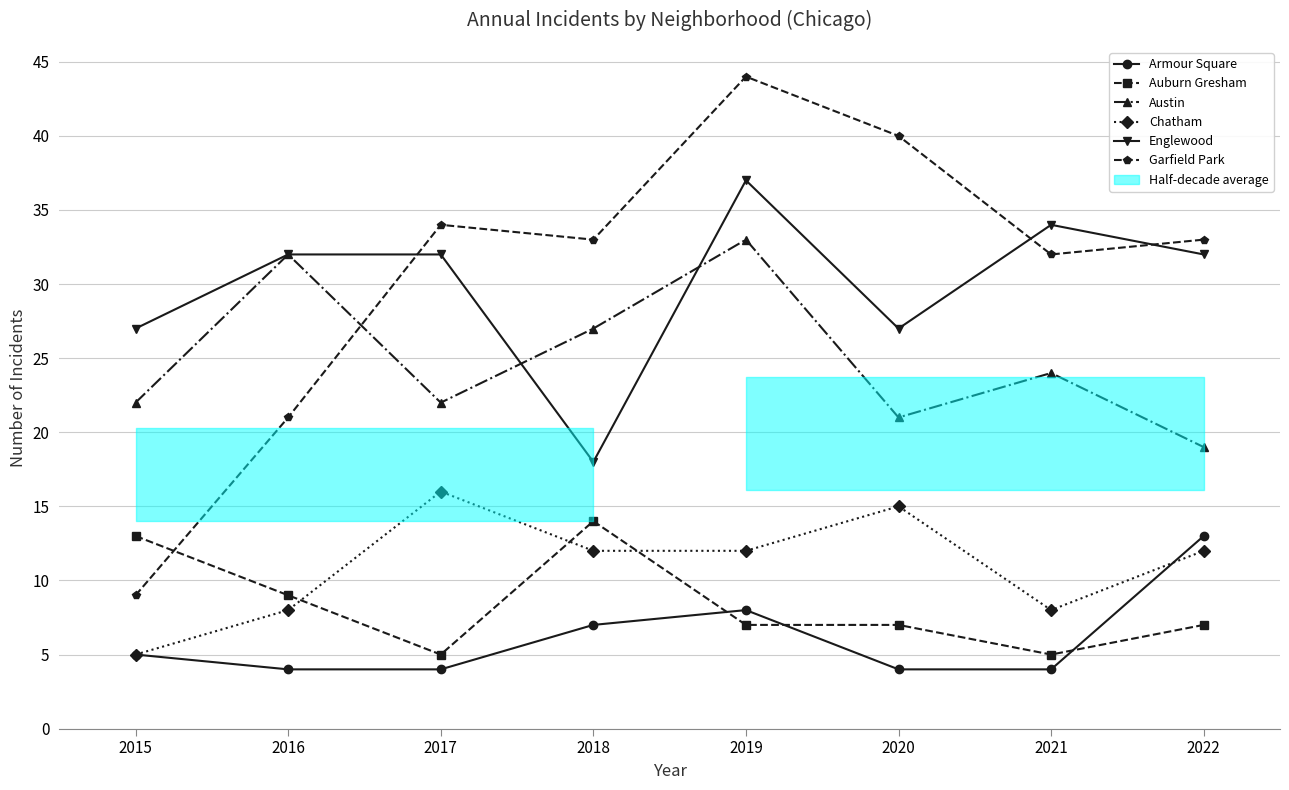

Is this an area chart (filled region under the line)?

No